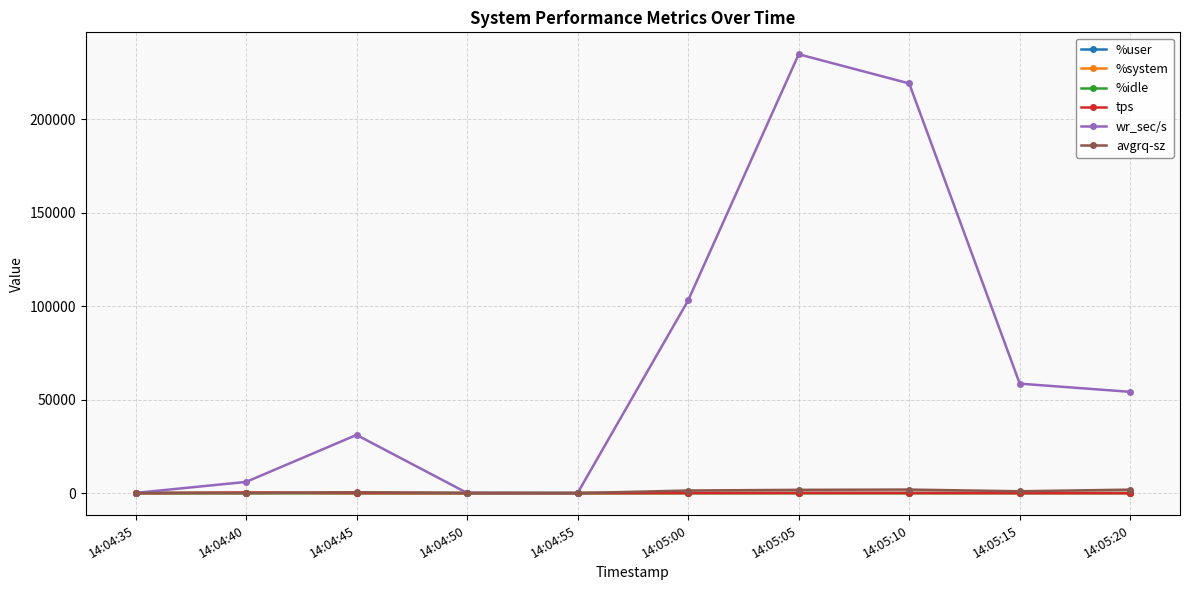

Which series has the largest range (max minus min)?

wr_sec/s